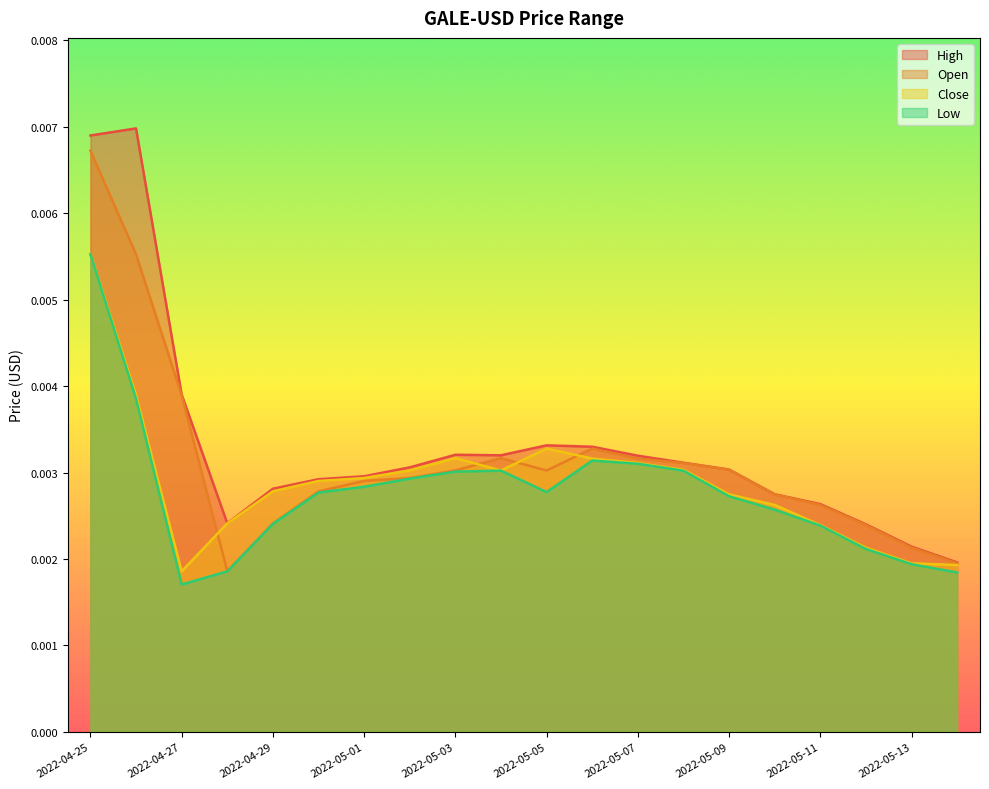

True or false: Low has a value of 0.0 at 2022-05-05.

False